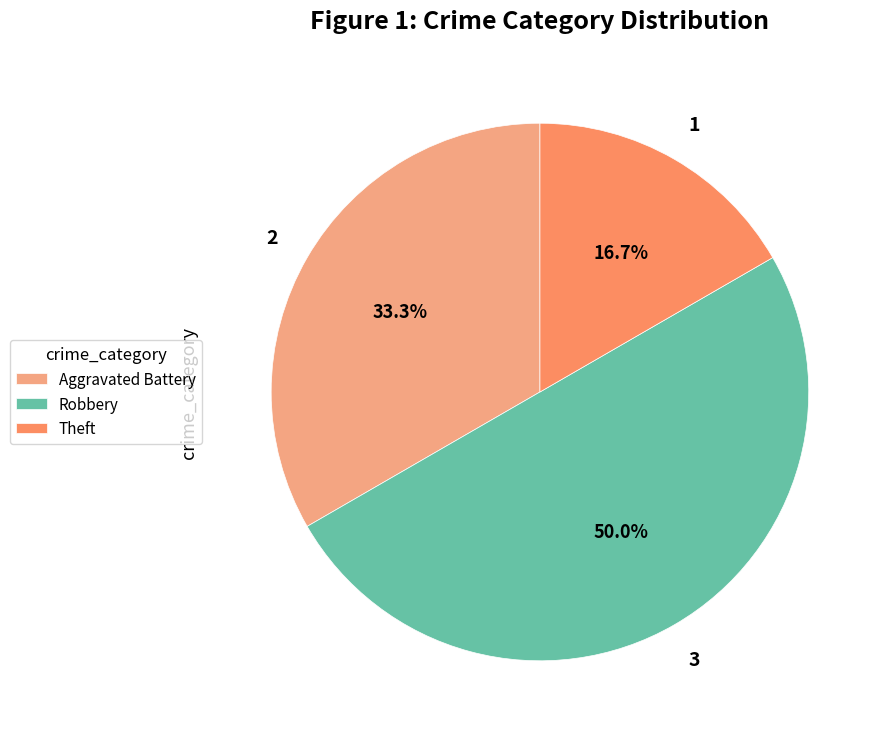

What percentage is the Aggravated Battery slice, to the nearest percent?

33%